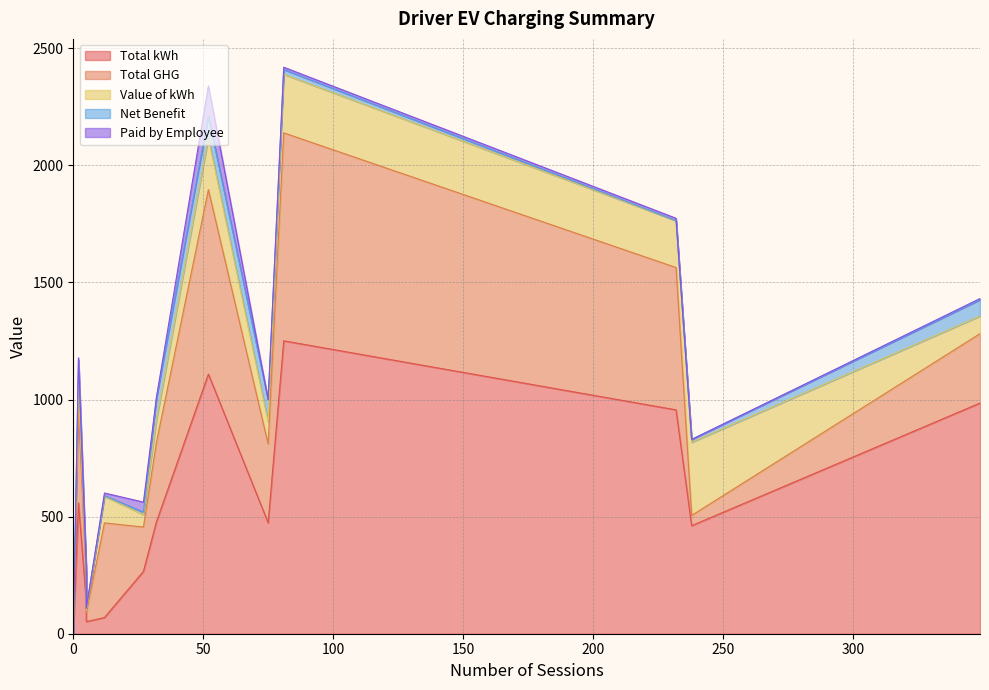

At which label is Value of kWh closest to 156?

12